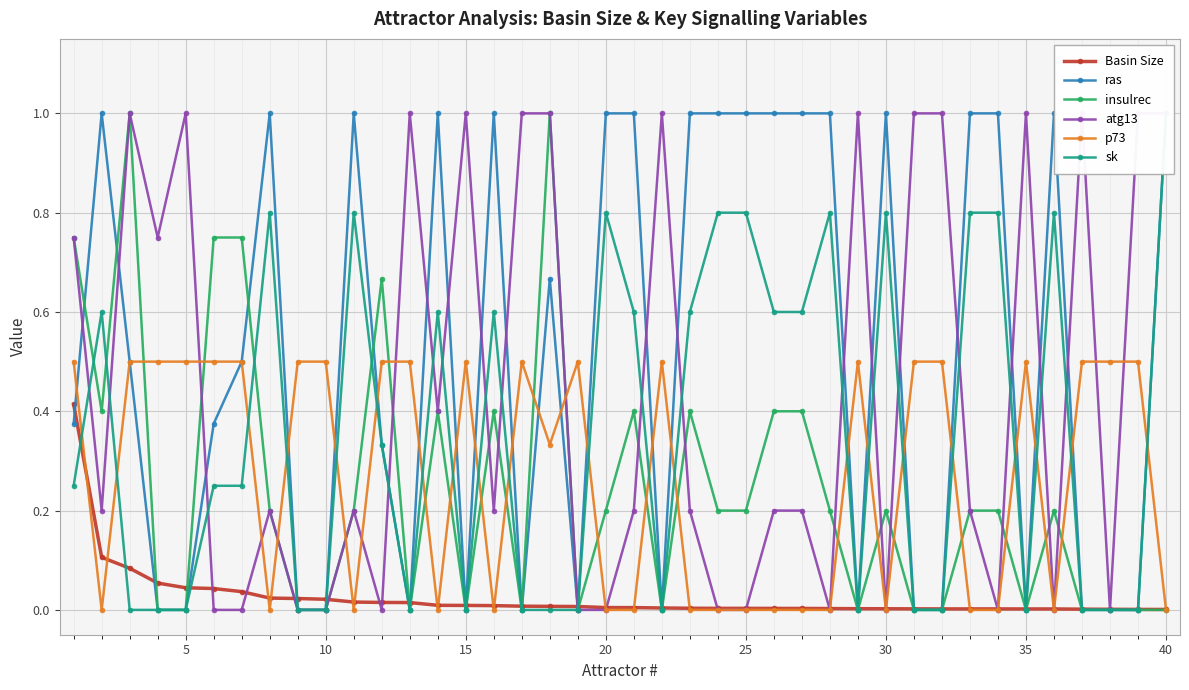

True or false: p73 has more than 2 points higher than both neighbors.

True